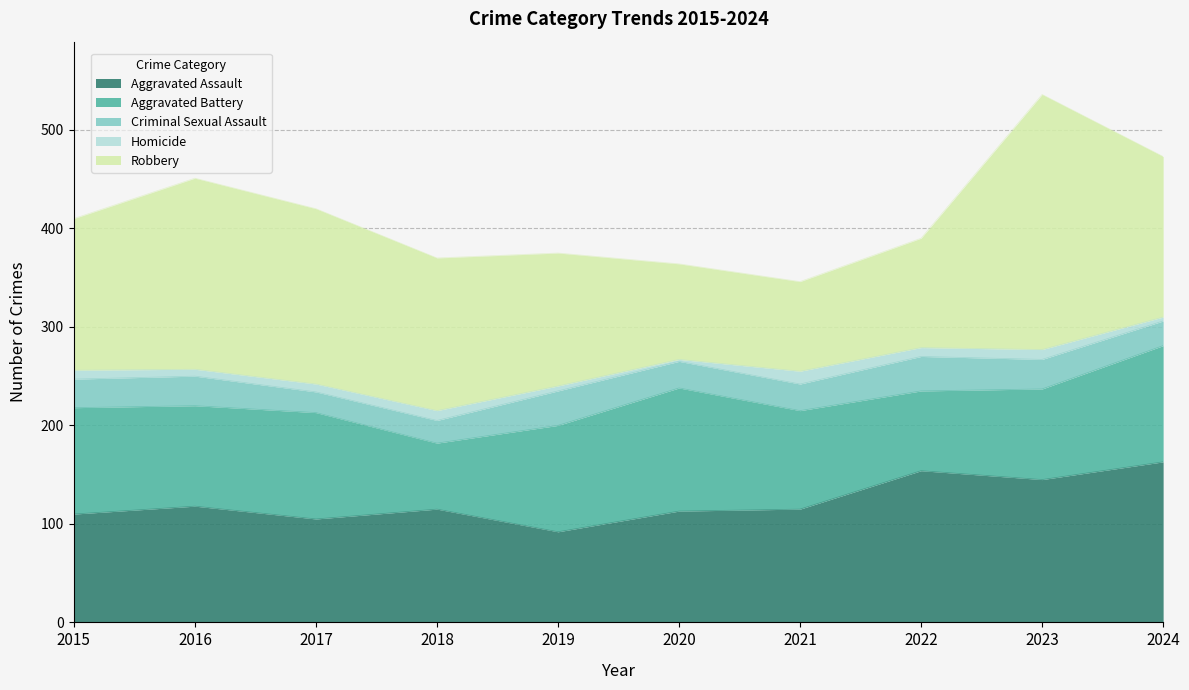

Which category has the lowest value in the Robbery series?

2021